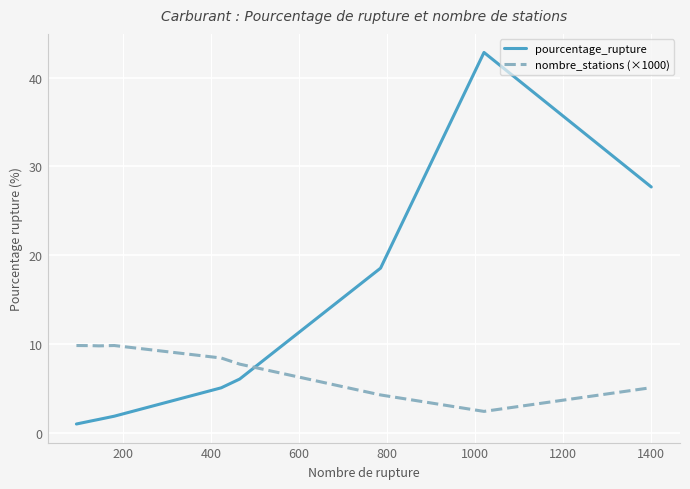

After their last crossing, which series has the higher values: nombre_stations (×1000) or pourcentage_rupture?

pourcentage_rupture